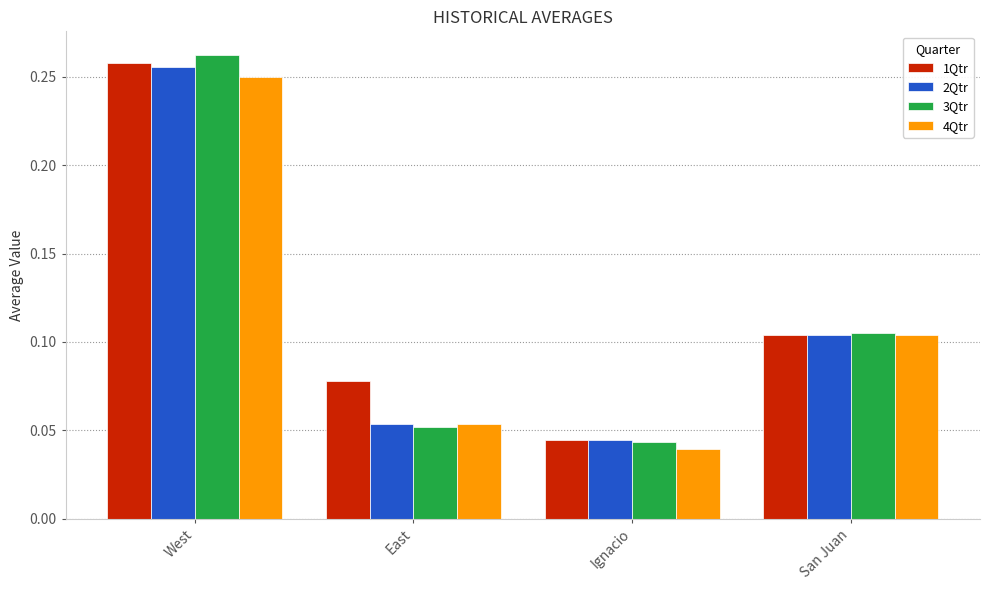

How many 2Qtr values are between 0 and 1?

4